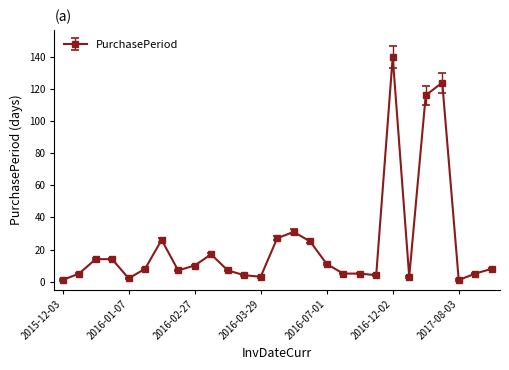

What is the sum of all values?

623